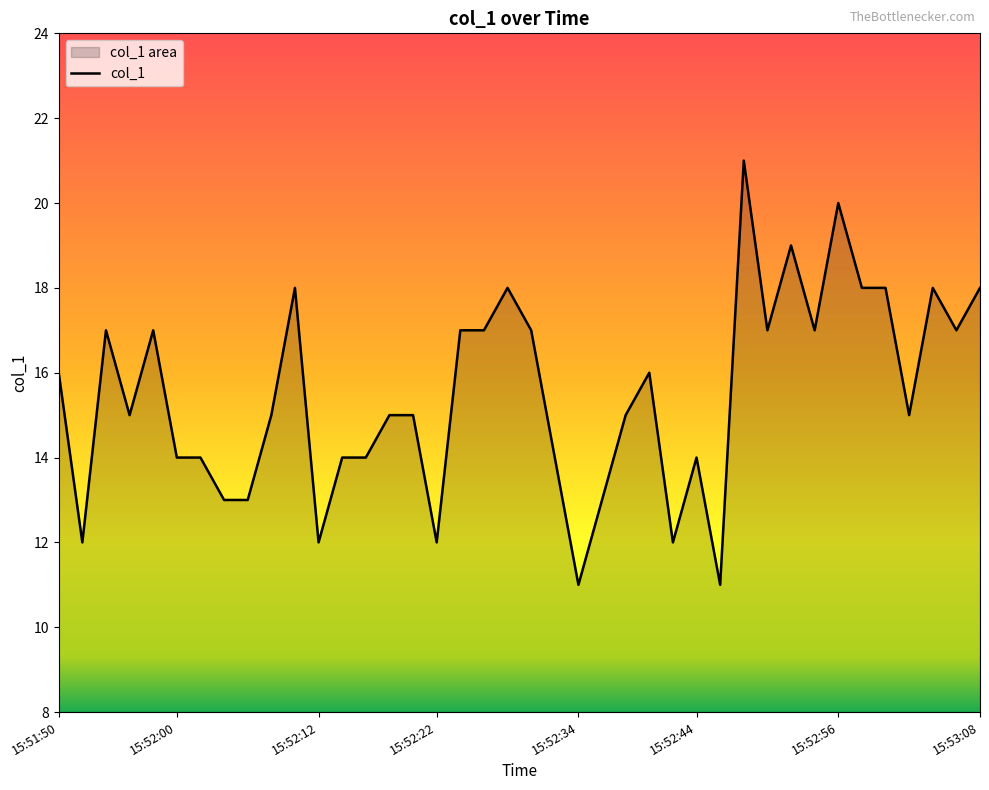

Read the value at 15:52:52, to the nearest 5.

20